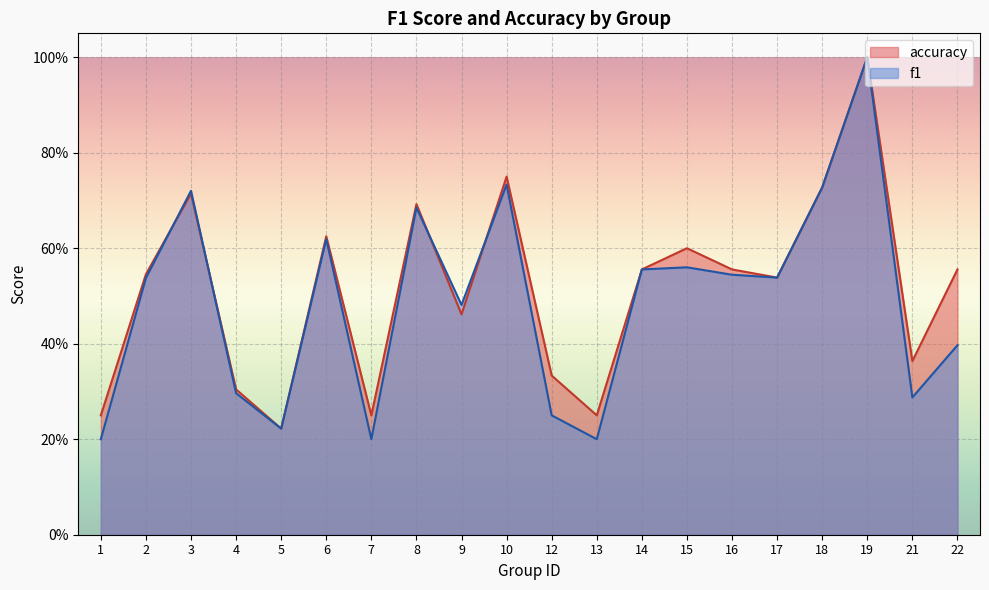

How many intersections are there between accuracy and f1?

4